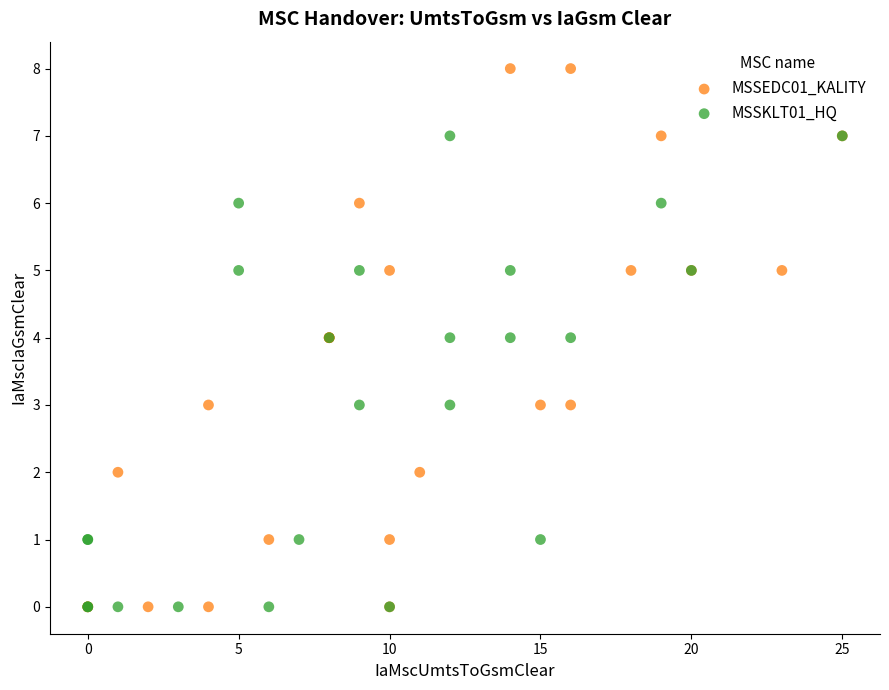

Which series has the widest spread of Y values?

MSSEDC01_KALITY